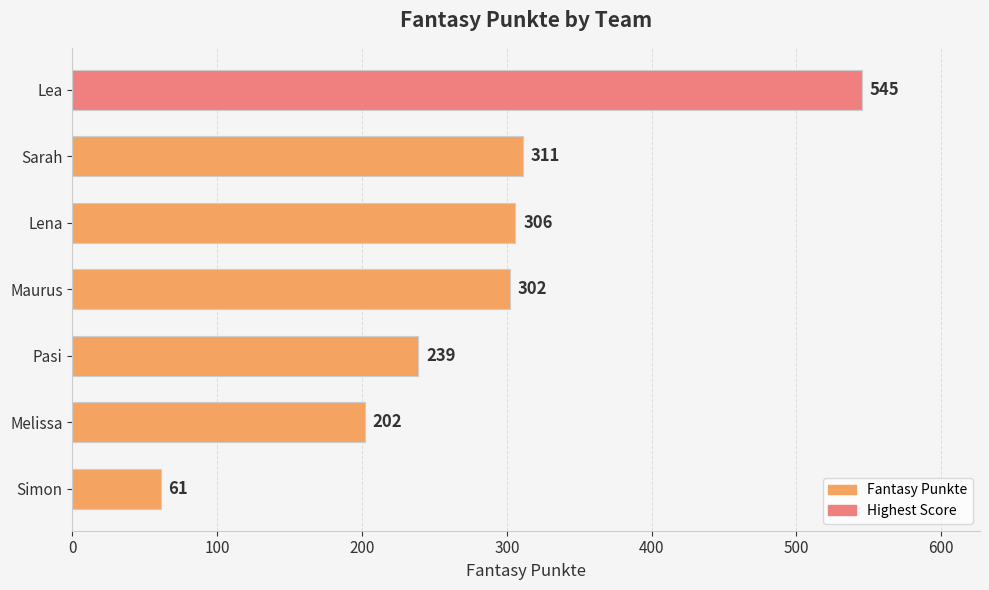

Which label corresponds to the smallest value in the chart?

Simon